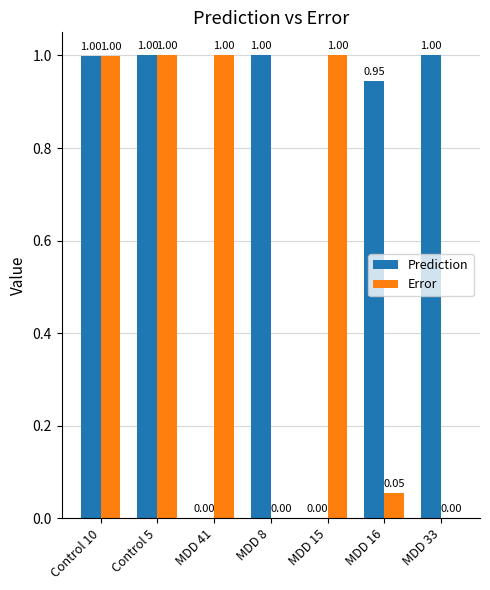

Is the value of Error at MDD 15 greater than the value of Prediction at MDD 41?

Yes